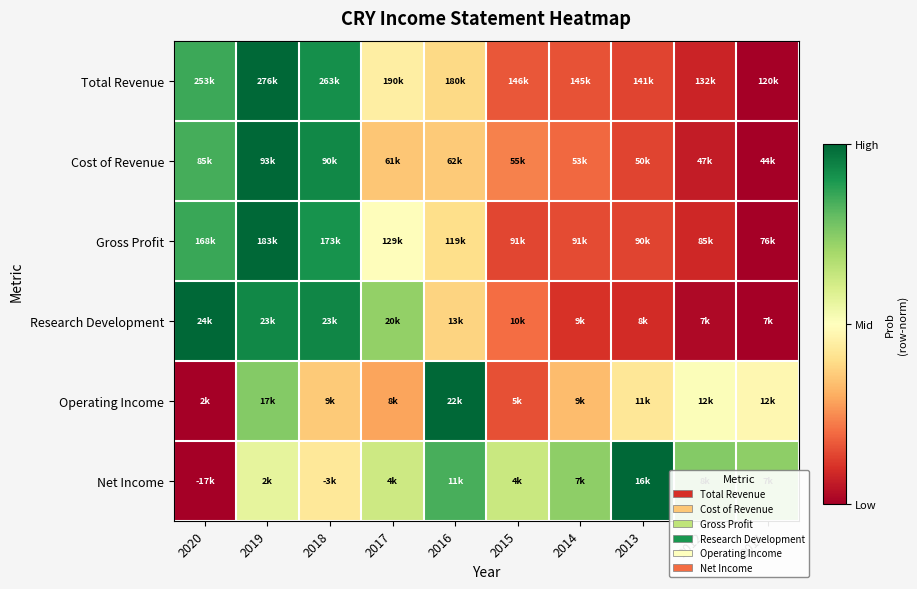

How many categories are shown in the chart?

10